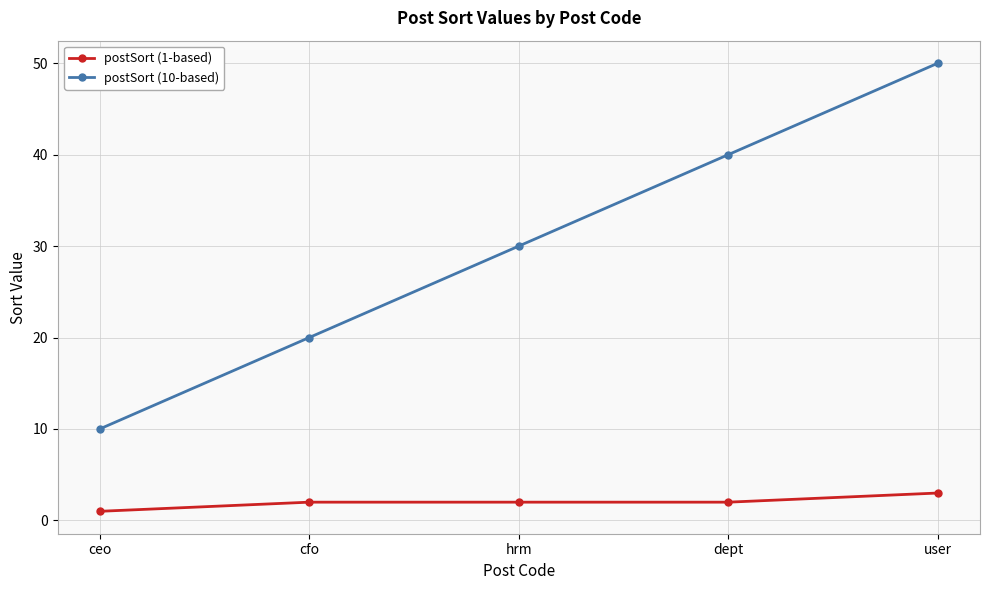

Reading right to left, what are all the values shown in this chart?

postSort (1-based): user=3	dept=2	hrm=2	cfo=2	ceo=1
postSort (10-based): user=50	dept=40	hrm=30	cfo=20	ceo=10